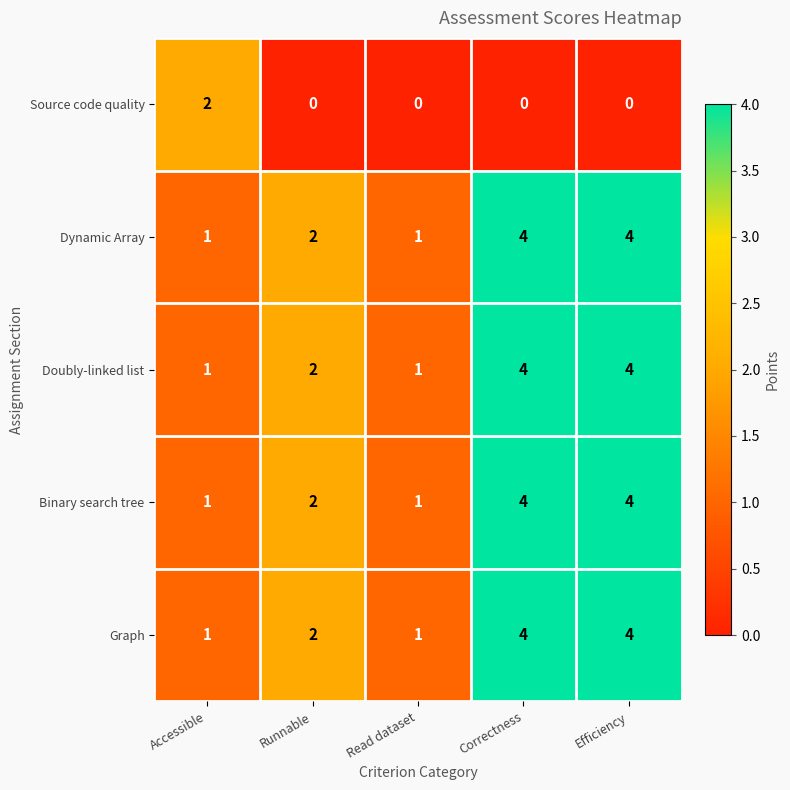

What is the highest value of the Doubly-linked list series?

4